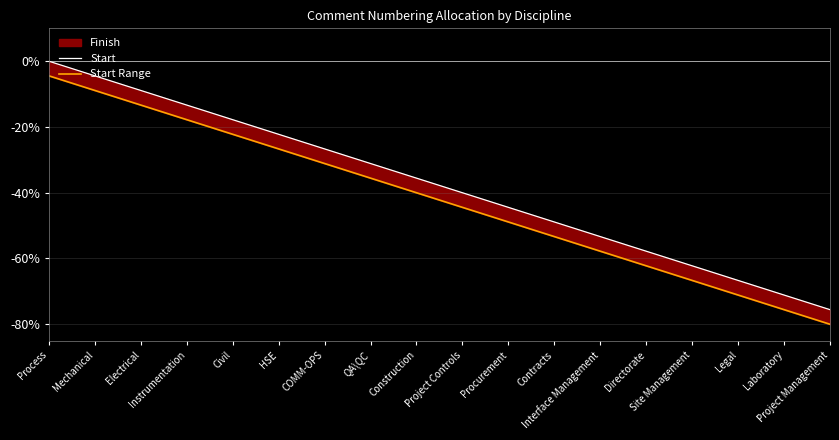

Where does the Start series first go above -35?

Process